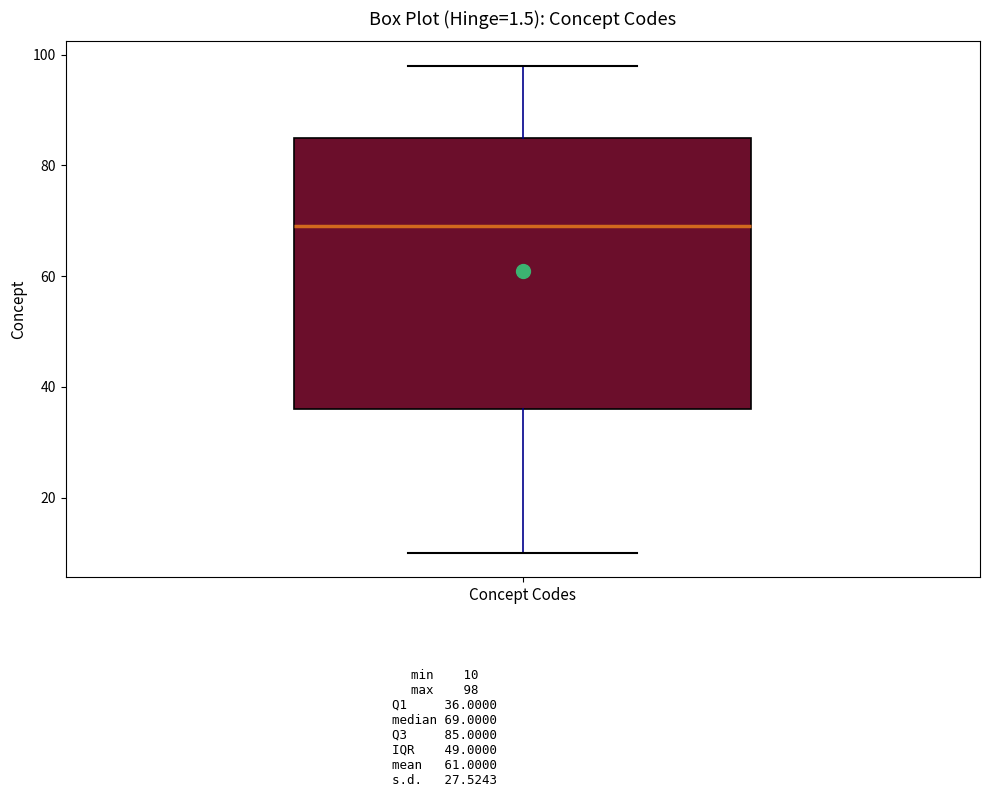

Read this box plot against the y-axis: the position of the median line, the range covered by the box, and the ends of both whiskers. The values are not printed on the chart, so give them approximately, as read against the axis.

median 70, box 36 to 86, whiskers 10 to 98